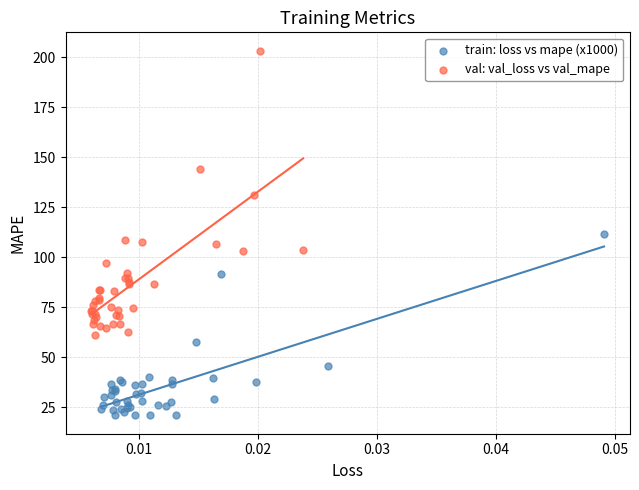

Which series has the widest spread of Y values?

val: val_loss vs val_mape